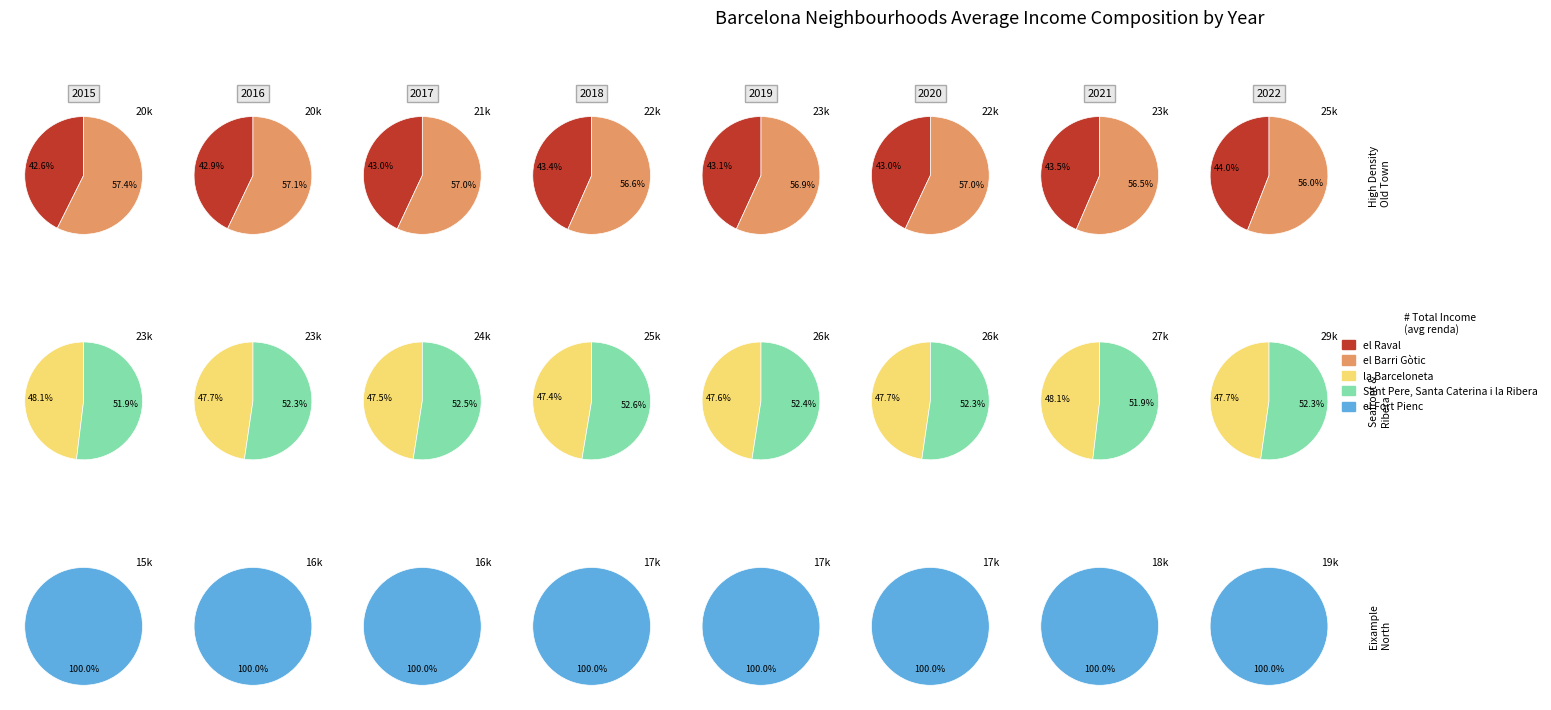

True or false: 2 accounts for 1% of the total.

False